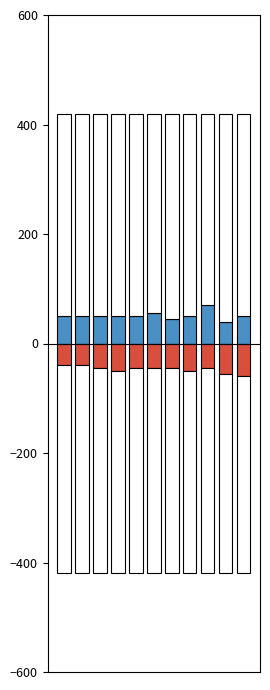

Where is col_6 nearest to the value -50?

3